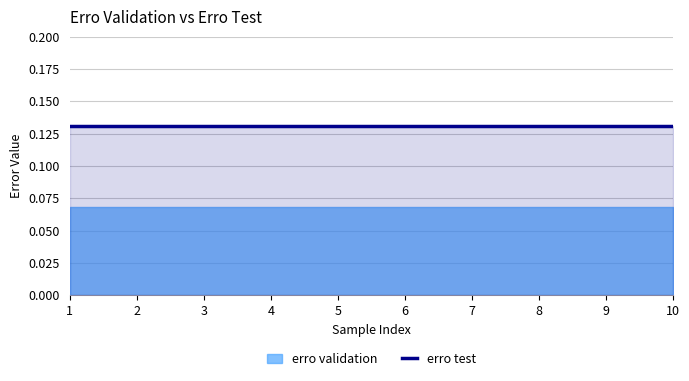

Read the erro test value at 10.

0.1